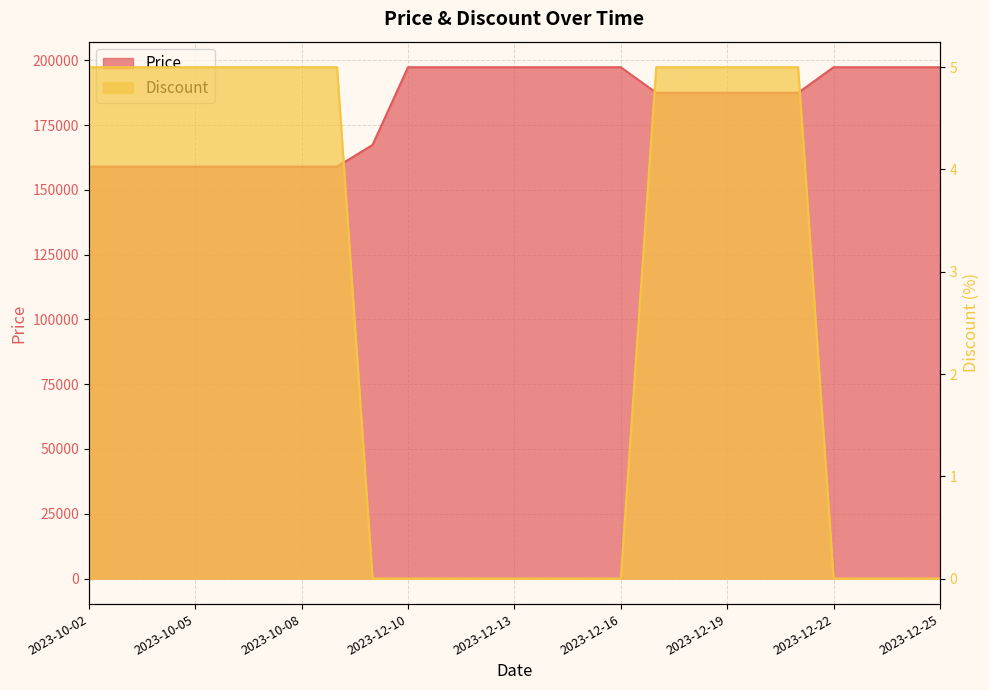

What is the label of the 18th point from the right?

2023-10-09